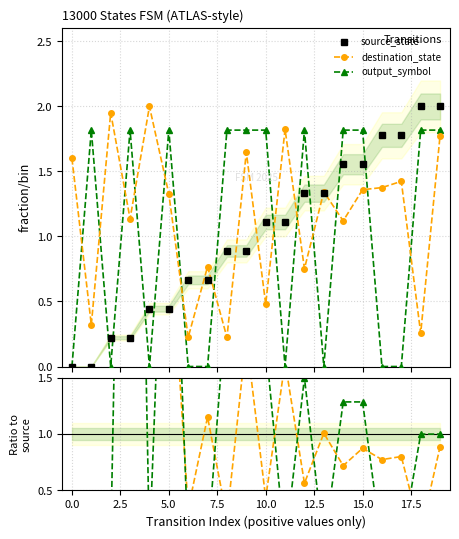

Does the chart display data point markers on the line(s)?

Yes